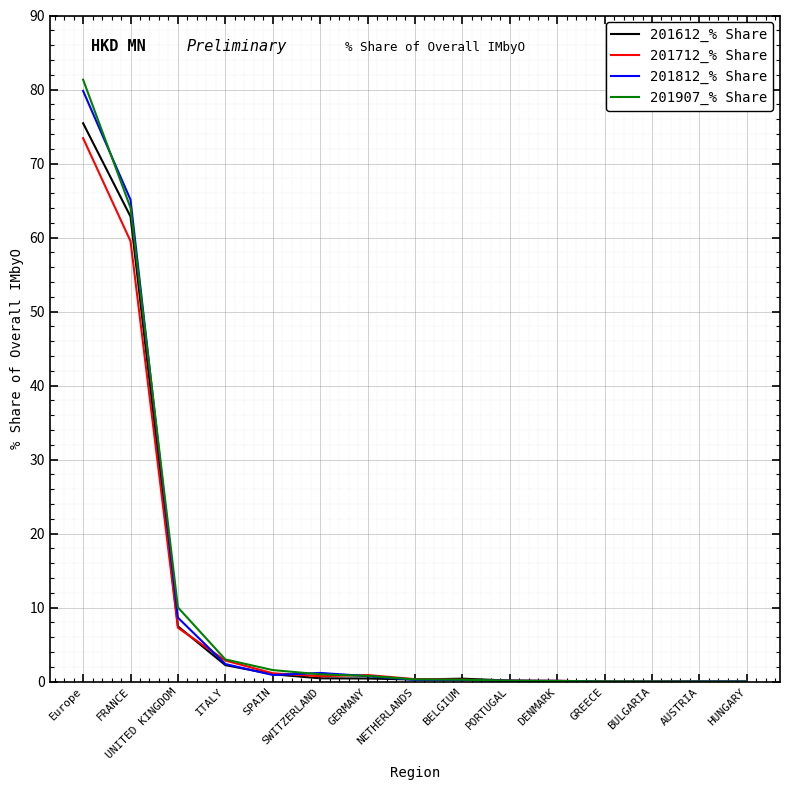

Which series has the widest spread of values?

201907_% Share